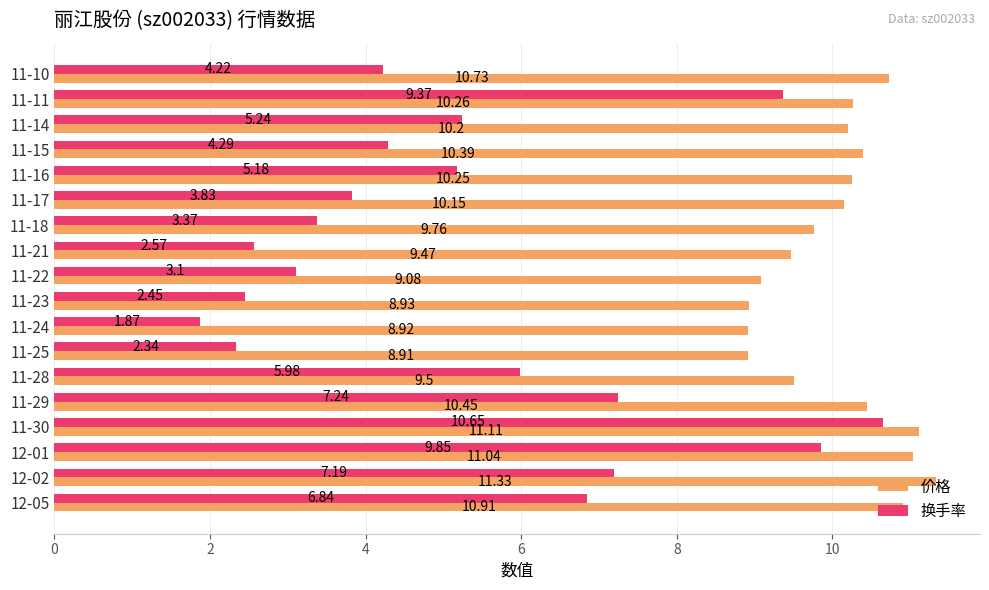

Rank the series by their average value, from highest to lowest.

价格, 换手率